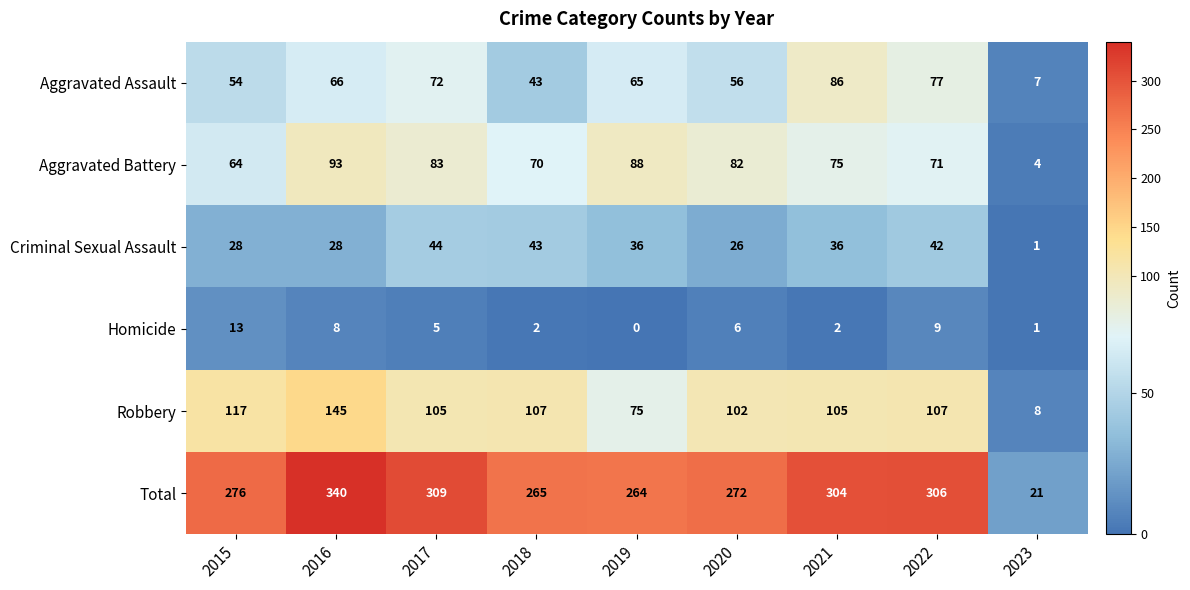

What is the difference between the highest and lowest values at 2019?

264